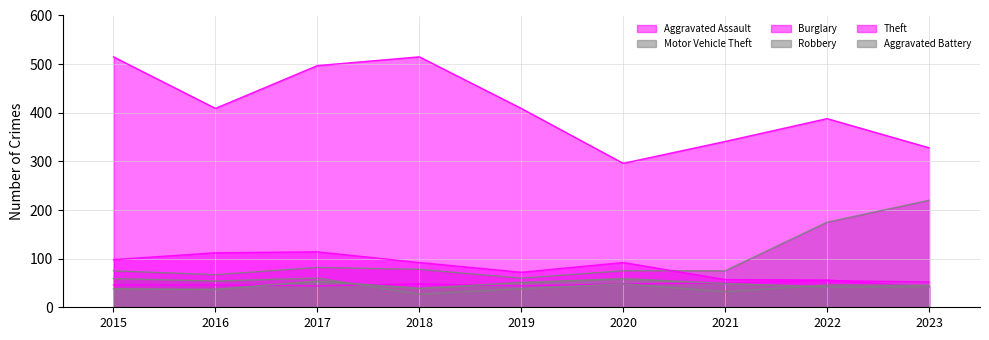

What are all the series names shown in the legend?

Aggravated Assault, Motor Vehicle Theft, Burglary, Robbery, Theft, Aggravated Battery